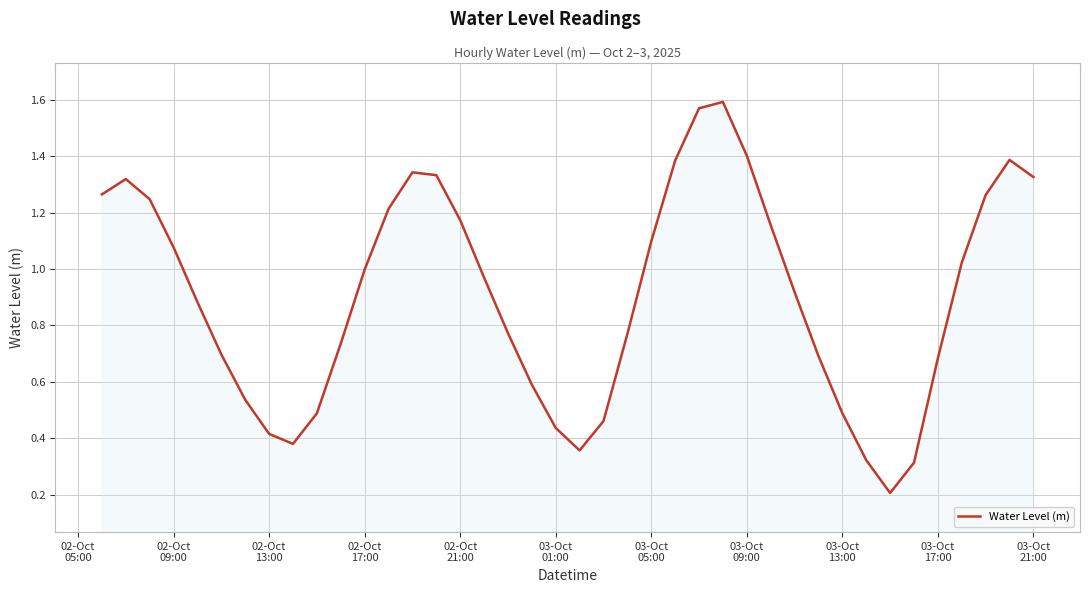

What is the difference between the maximum and minimum values?

1.4